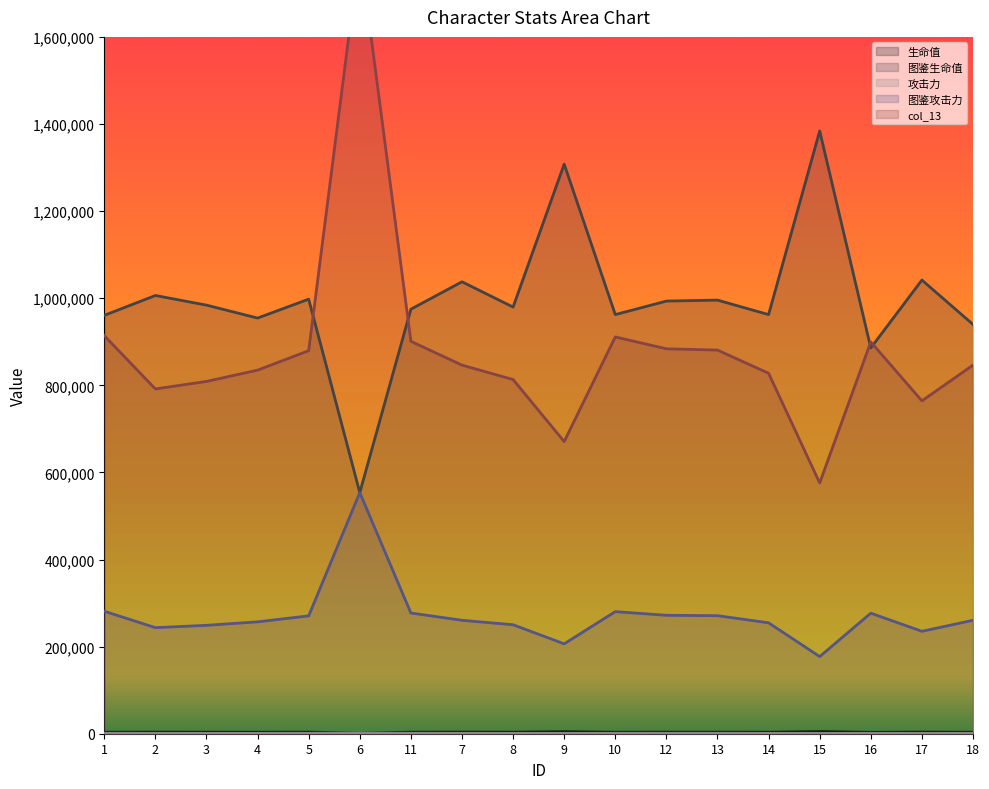

At which category does the chart reach its minimum across all series?

15